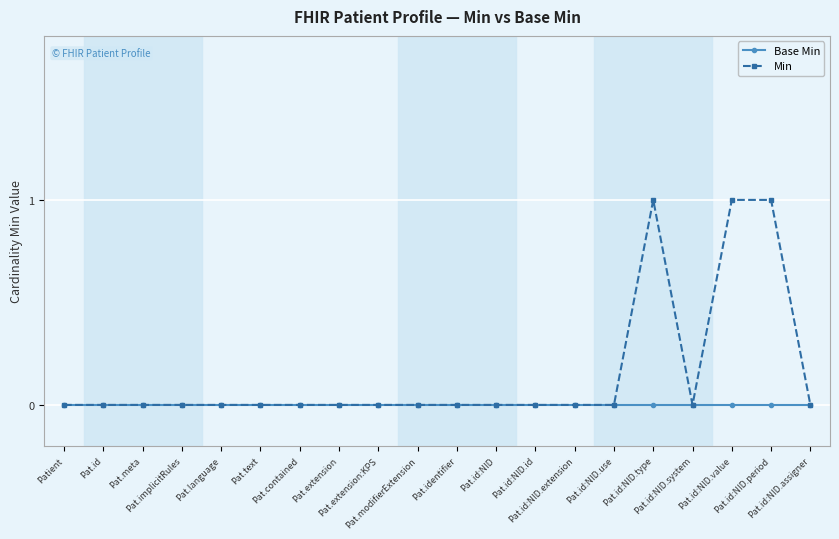

Reading left to right, extract all data points from this chart.

Base Min: 0	0	0	0	0	0	0	0	0	0	0	0	0	0	0	0	0	0	0	0
Min: 0	0	0	0	0	0	0	0	0	0	0	0	0	0	0	1	0	1	1	0